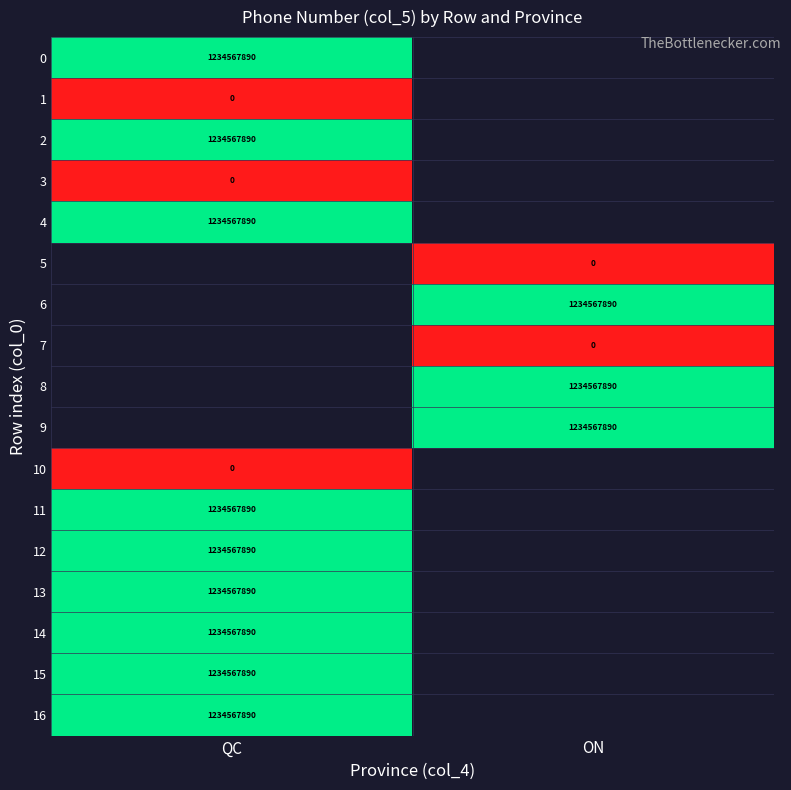

True or false: 8 has a value of 1234567890 at ON.

True